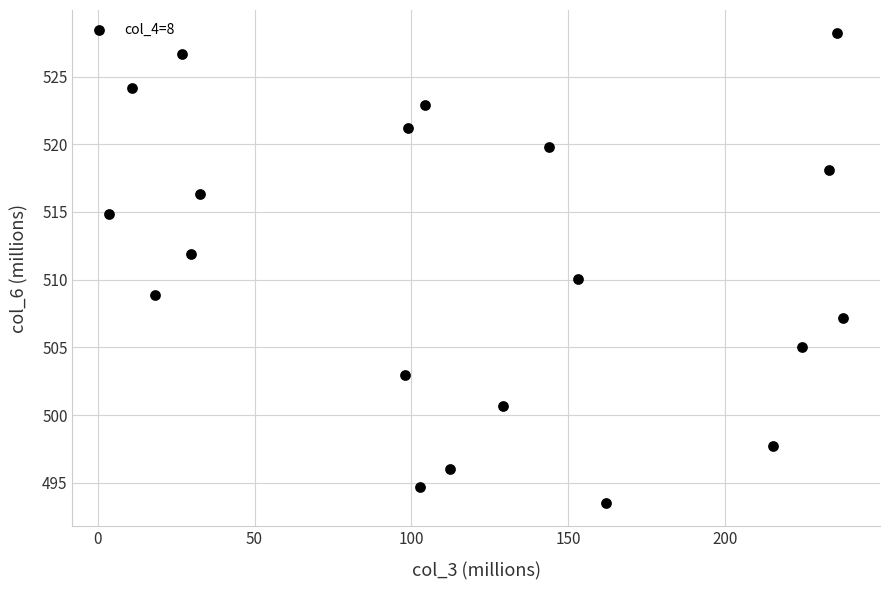

What is the range of Y values (max minus min)?

34.7